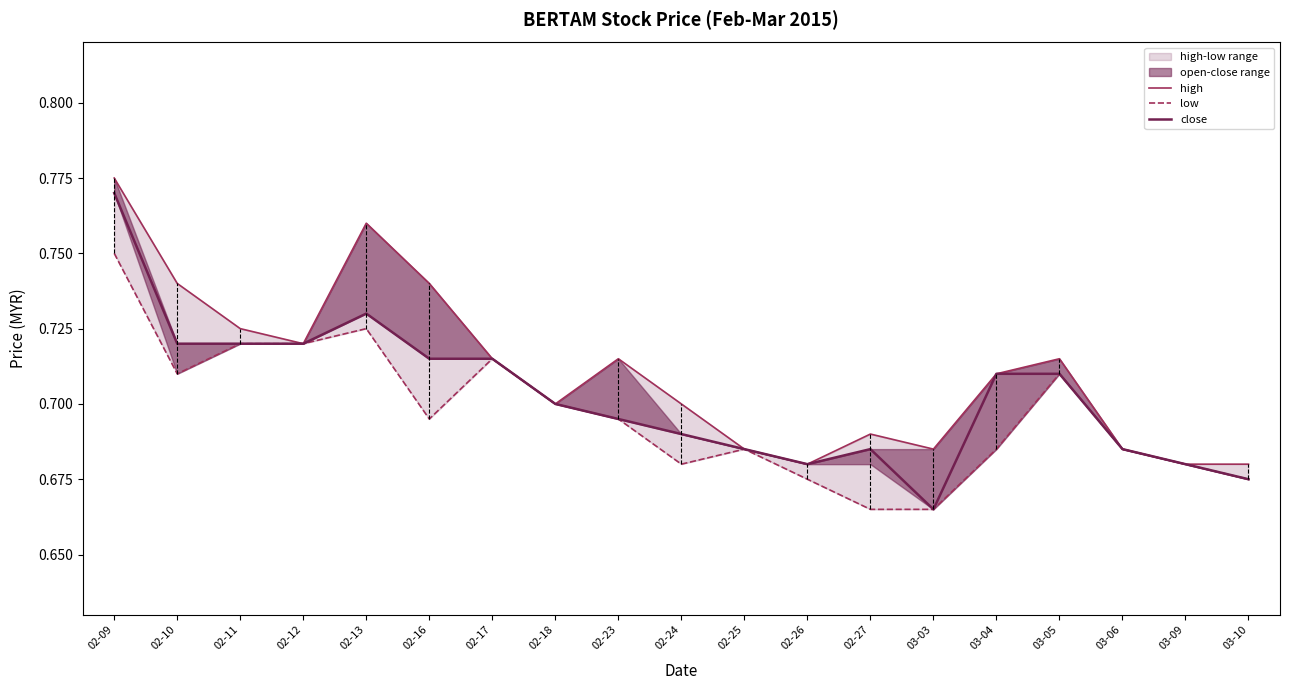

The high series shows 0.8 at 02-13. True or false?

True